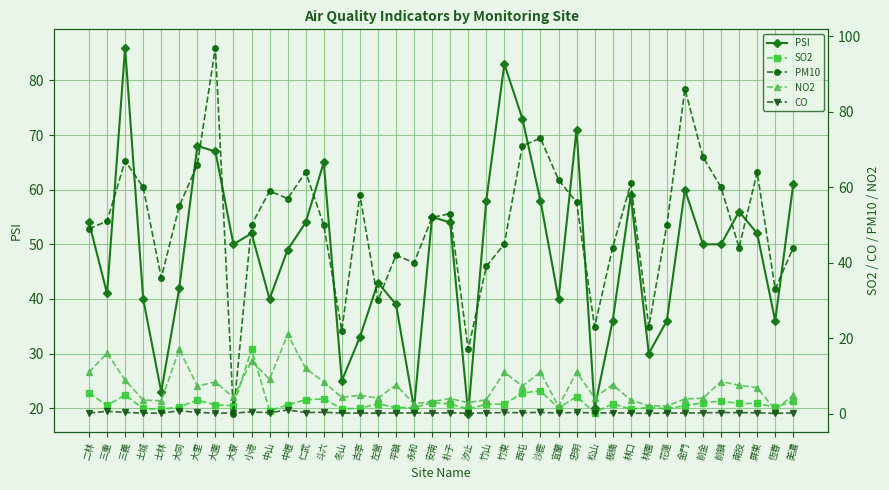

Reading right to left, extract all data points from this chart.

PSI: 美濃=61.0	恆春=36.0	屏東=52.0	南投=56.0	前鎮=50.0	前金=50.0	金門=60.0	花蓮=36.0	林園=30.0	林口=59.0	板橋=36.0	松山=20.0	忠明=71.0	宜蘭=40.0	沙鹿=58.0	西屯=73.0	竹東=83.0	竹山=58.0	汐止=19.0	朴子=54.0	安南=55.0	永和=20.0	平鎮=39.0	左營=43.0	古亭=33.0	冬山=25.0	斗六=65.0	仁武=54.0	中壢=49.0	中山=40.0	小港=52.0	大寮=50.0	大園=67.0	大里=68.0	大同=42.0	士林=23.0	土城=40.0	三義=86.0	三重=41.0	二林=54.0
SO2: 美濃=3.3	恆春=1.7	屏東=2.7	南投=2.7	前鎮=3.3	前金=2.9	金門=2.1	花蓮=1.3	林園=1.6	林口=1.2	板橋=2.6	松山=0.3	忠明=4.5	宜蘭=1.5	沙鹿=6.0	西屯=5.5	竹東=2.5	竹山=2.5	汐止=1.2	朴子=2.6	安南=2.9	永和=1.6	平鎮=1.6	左營=2.6	古亭=1.4	冬山=1.3	斗六=3.9	仁武=3.7	中壢=2.3	中山=0.8	小港=17.0	大寮=2.1	大園=2.3	大里=3.6	大同=1.8	士林=1.1	土城=1.4	三義=4.9	三重=2.2	二林=5.4
PM10: 美濃=44.0	恆春=33.0	屏東=64.0	南投=44.0	前鎮=60.0	前金=68.0	金門=86.0	花蓮=50.0	林園=23.0	林口=61.0	板橋=44.0	松山=23.0	忠明=56.0	宜蘭=62.0	沙鹿=73.0	西屯=71.0	竹東=45.0	竹山=39.0	汐止=17.0	朴子=53.0	安南=52.0	永和=40.0	平鎮=42.0	左營=30.0	古亭=58.0	冬山=22.0	斗六=50.0	仁武=64.0	中壢=57.0	中山=59.0	小港=50.0	大寮=0.0	大園=97.0	大里=66.0	大同=55.0	士林=36.0	土城=60.0	三義=67.0	三重=51.0	二林=49.0
NO2: 美濃=4.9	恆春=1.0	屏東=6.9	南投=7.5	前鎮=8.5	前金=4.1	金門=3.9	花蓮=2.0	林園=2.1	林口=3.6	板橋=7.7	松山=4.2	忠明=11.0	宜蘭=1.9	沙鹿=11.0	西屯=7.3	竹東=11.0	竹山=3.7	汐止=2.9	朴子=4.0	安南=3.2	永和=2.6	平鎮=7.6	左營=4.1	古亭=4.9	冬山=4.3	斗六=8.4	仁武=12.0	中壢=21.0	中山=9.1	小港=14.0	大寮=4.3	大園=8.4	大里=7.3	大同=17.0	士林=3.4	土城=3.6	三義=8.9	三重=16.0	二林=11.0
CO: 美濃=0.2	恆春=0.1	屏東=0.2	南投=0.3	前鎮=0.3	前金=0.2	金門=0.2	花蓮=0.1	林園=0.1	林口=0.1	板橋=0.2	松山=0.1	忠明=0.3	宜蘭=0.2	沙鹿=0.3	西屯=0.2	竹東=0.3	竹山=0.2	汐止=0.1	朴子=0.2	安南=0.1	永和=0.2	平鎮=0.2	左營=0.1	古亭=0.1	冬山=0.1	斗六=0.4	仁武=0.3	中壢=1.0	中山=0.3	小港=0.4	大寮=0.2	大園=0.1	大里=0.3	大同=0.8	士林=0.1	土城=0.1	三義=0.3	三重=0.6	二林=0.1